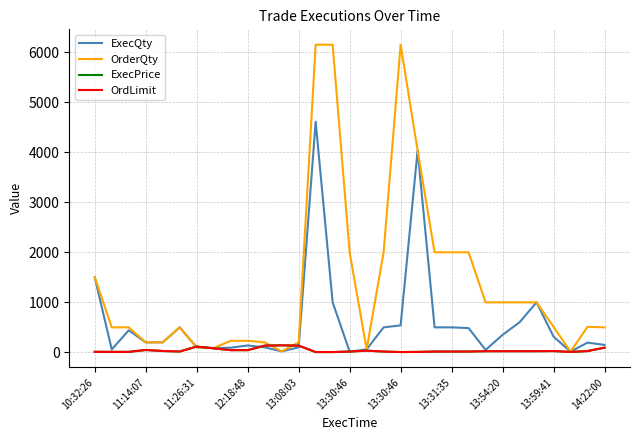

Between which two adjacent categories do OrdLimit and OrderQty first intersect?

13:30:46 and 13:30:46